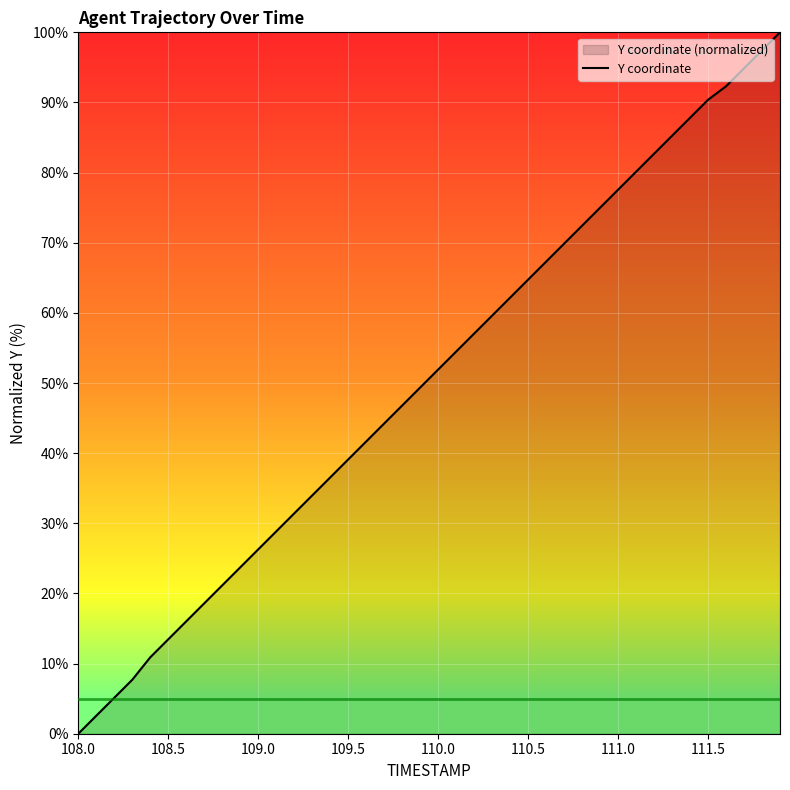

Which label corresponds to the smallest value in the chart?

108.0